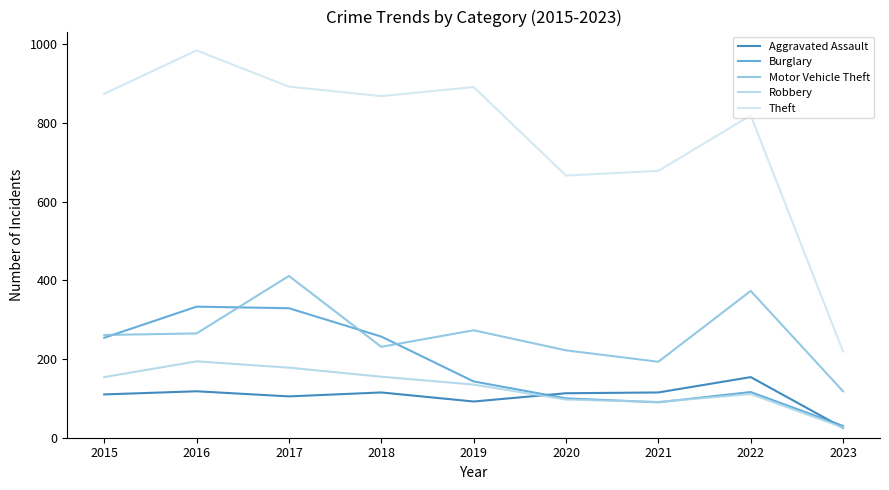

Which category has the lowest value in the Theft series?

2023